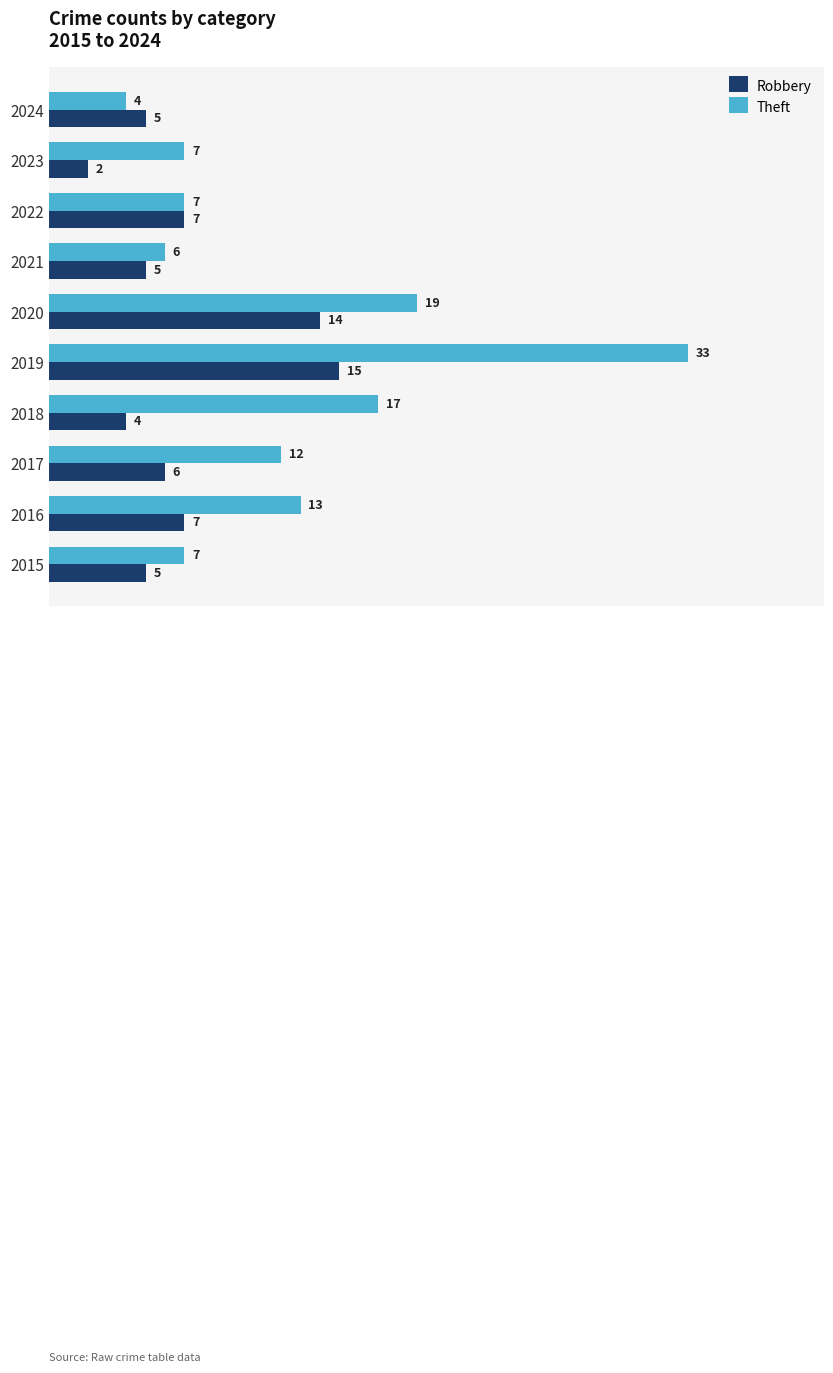

Is it true that Robbery equals 5 at 2024?

True